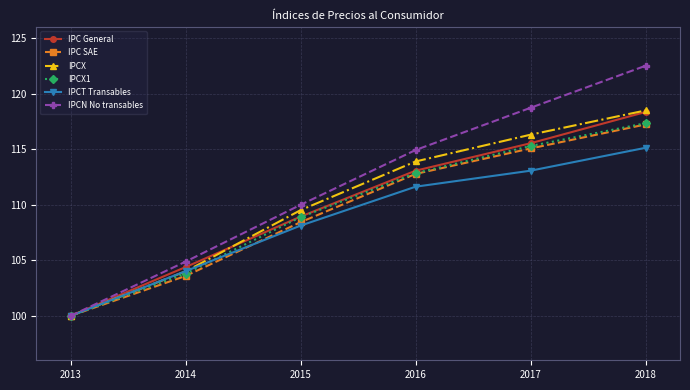

Reading left to right, what are all the values shown in this chart?

IPC General: 100.0	104.4	108.9	113.1	115.5	118.3
IPC SAE: 100.0	103.6	108.4	112.8	115.1	117.2
IPCX: 100.0	104.0	109.5	113.9	116.3	118.5
IPCX1: 100.0	103.8	108.9	112.8	115.3	117.3
IPCT Transables: 100.0	104.0	108.1	111.6	113.1	115.1
IPCN No transables: 100.0	104.9	110.0	114.9	118.7	122.5